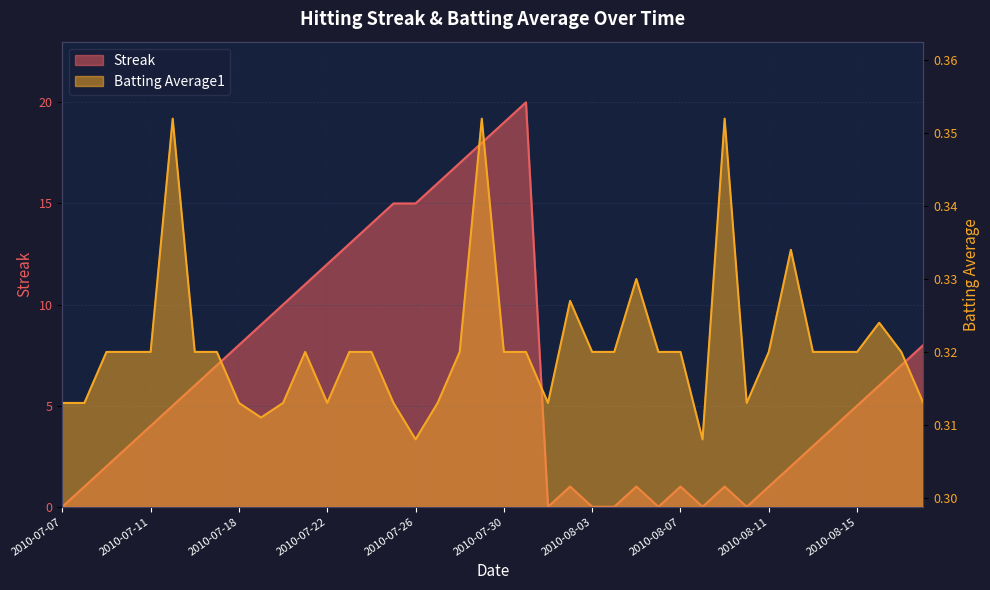

What is the sum of the Streak values at 2010-07-10 and 2010-07-25?

18.0